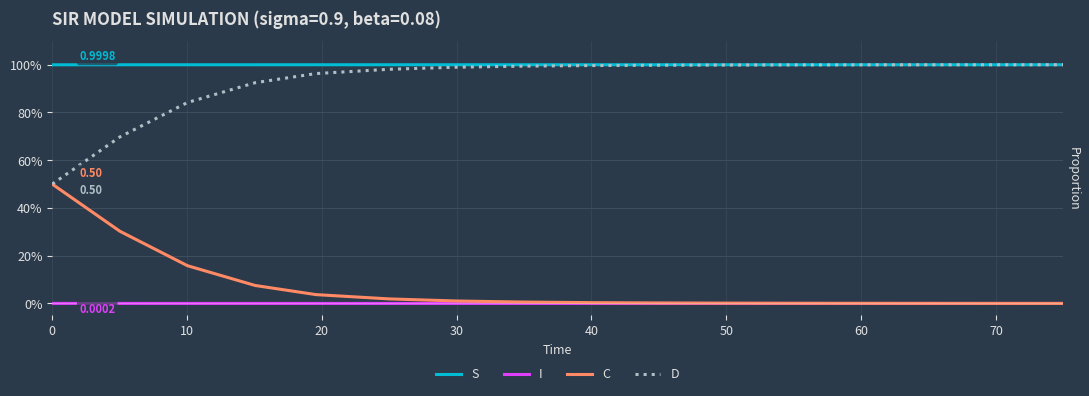

What is the difference between the maximum and minimum values in the D series?

0.5